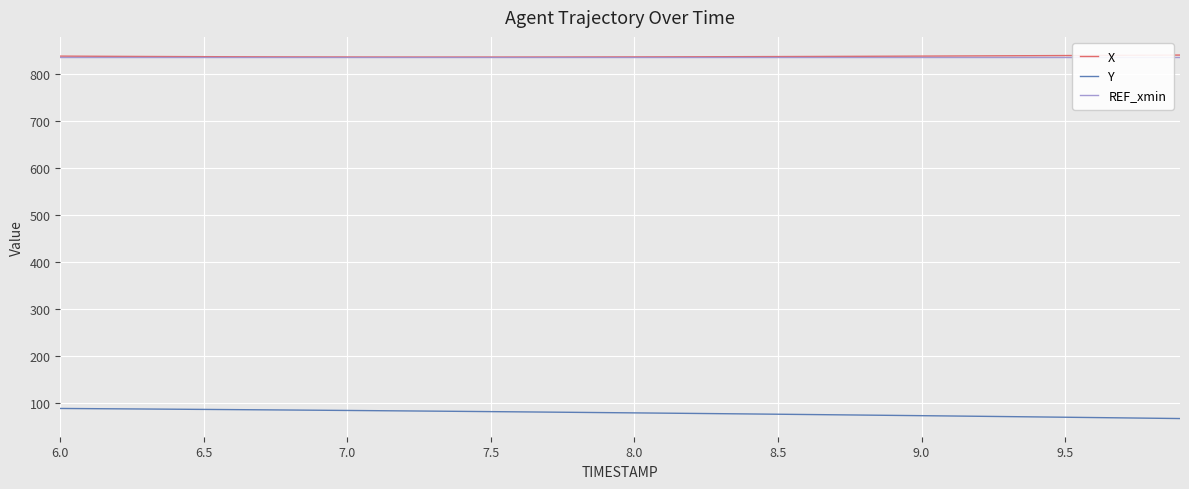

True or false: X has more than 1 points higher than both neighbors.

False